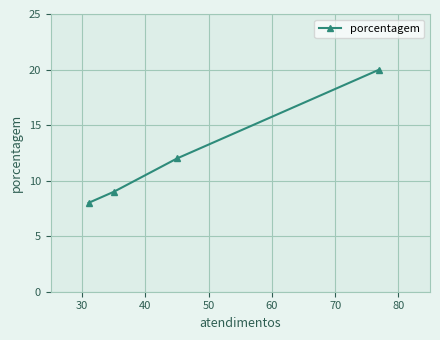

What is the difference between the second highest and minimum values?

4